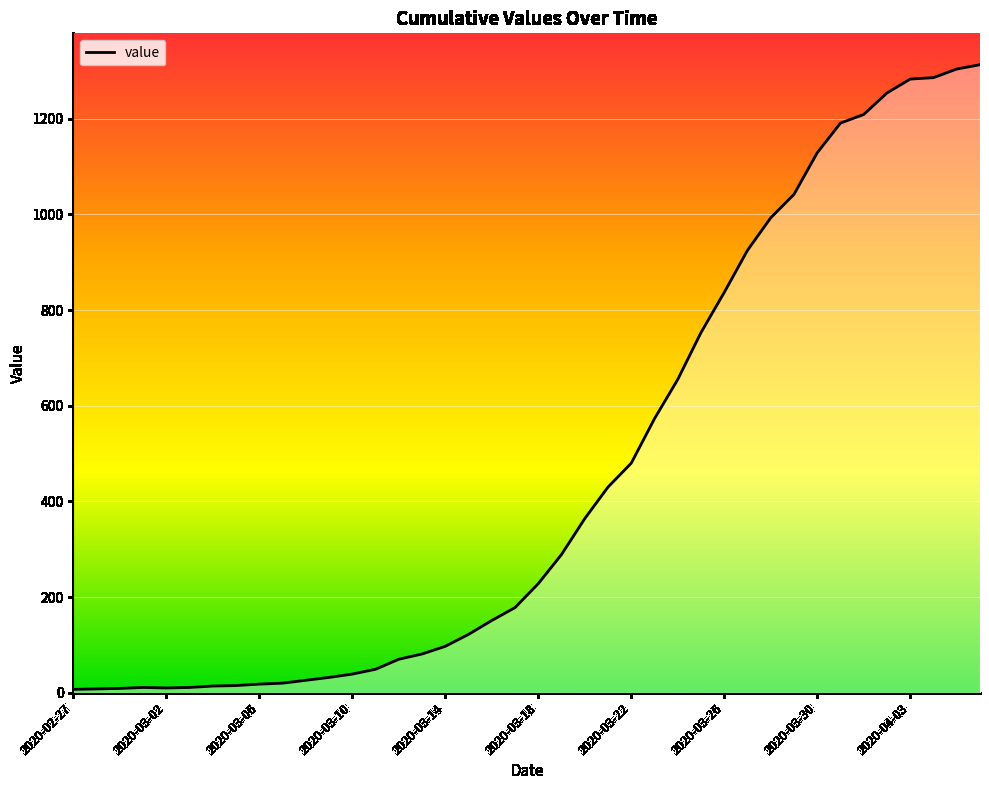

What is the average value?

463